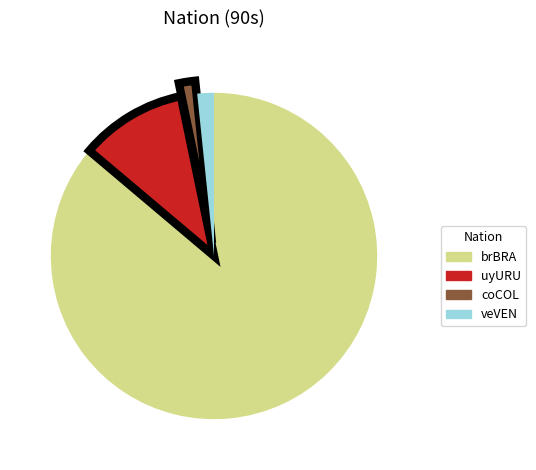

Which category has the biggest portion of the pie?

brBRA